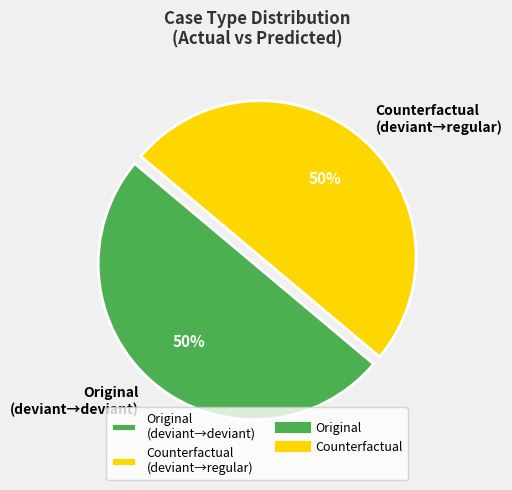

How many slices are in this pie chart?

2